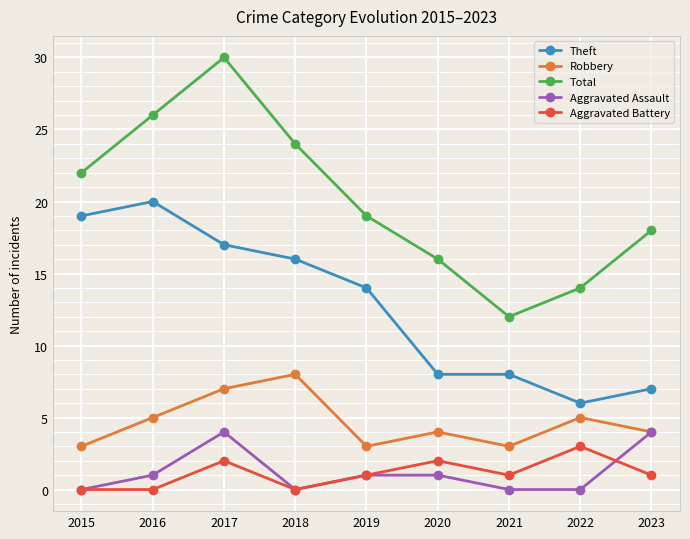

True or false: Total and Aggravated Battery cross at least once.

False